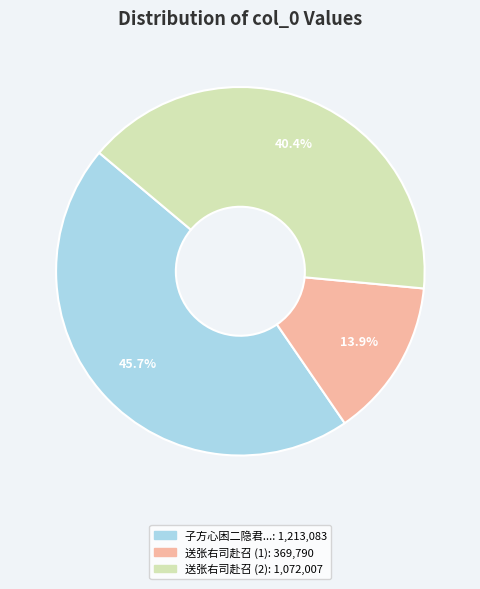

Is there a majority slice in this chart?

No